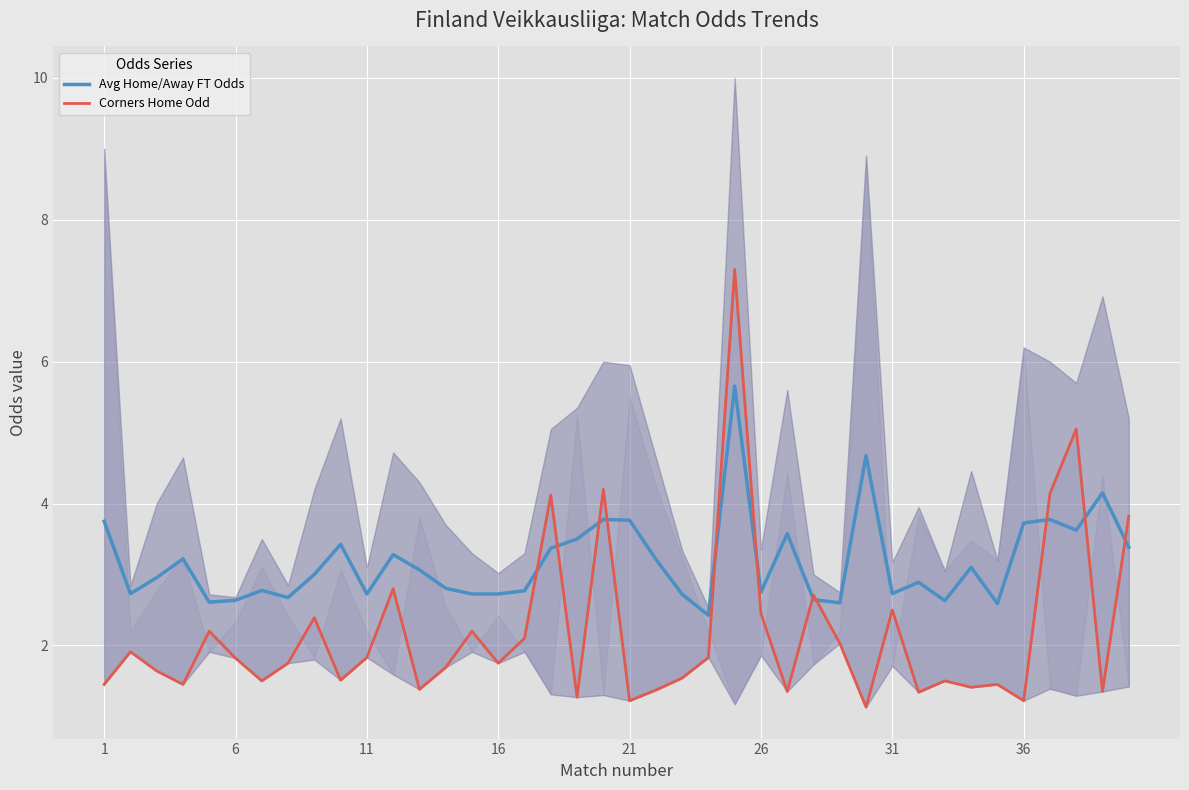

What is the minimum value for Avg Home/Away FT Odds?

2.4